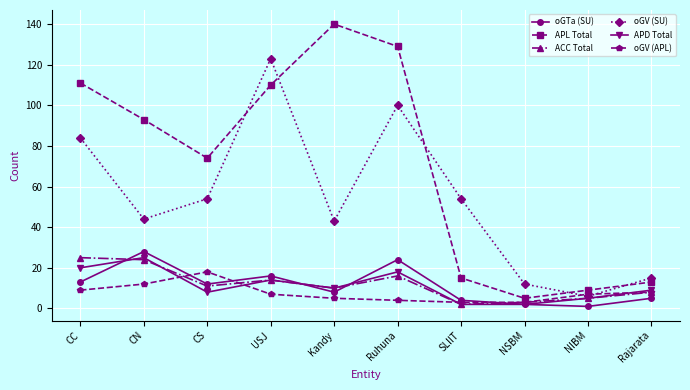

The value of oGTa (SU) at CS is 12. True or false?

True